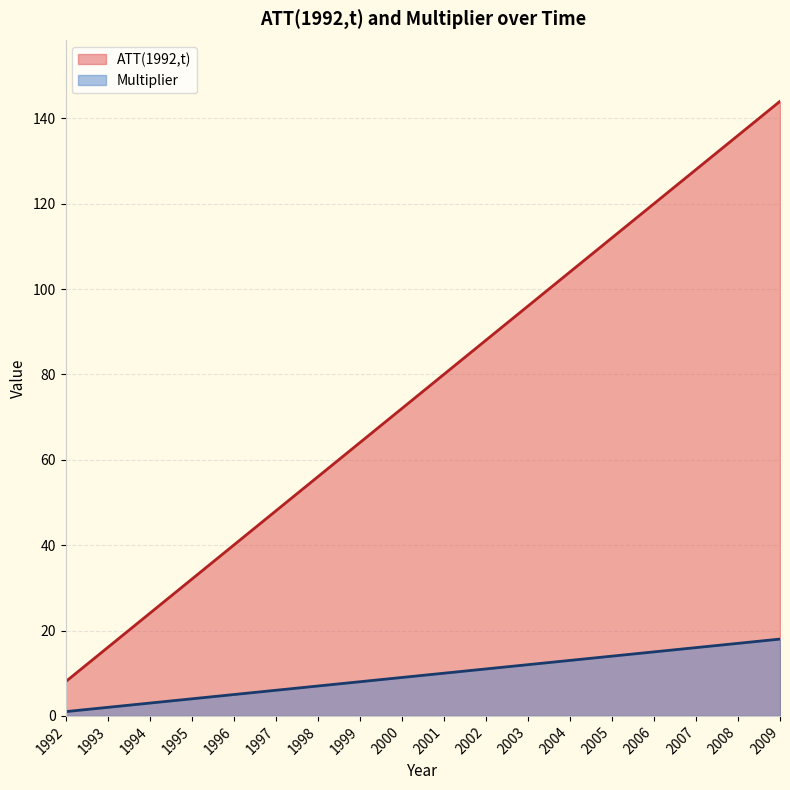

Is the value of Multiplier at 2005 greater than the value of ATT(1992,t) at 2003?

No